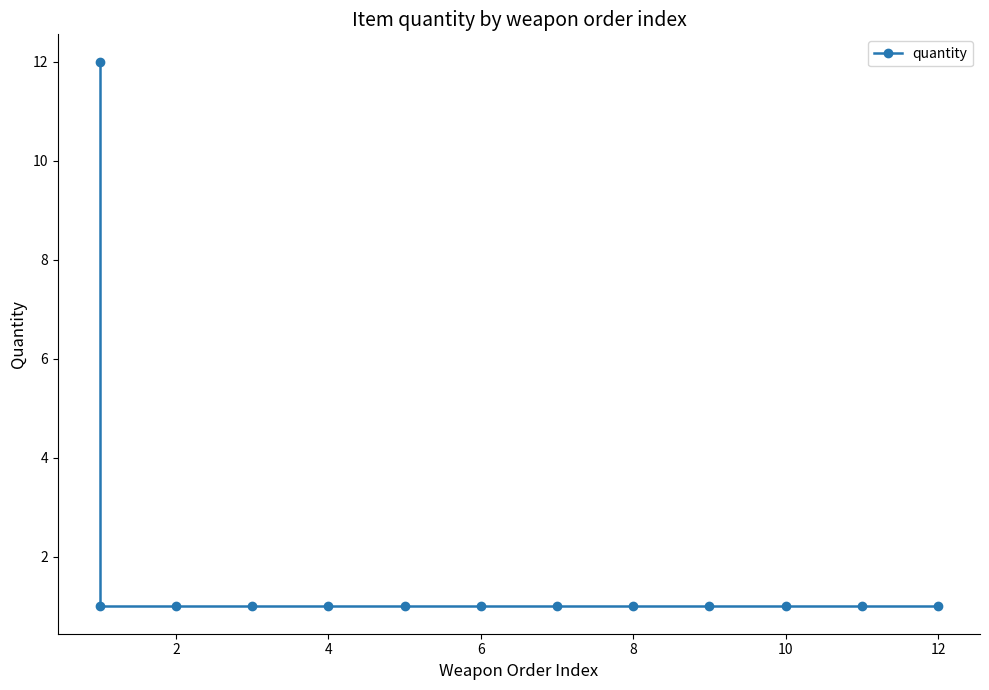

What is the average value?

2